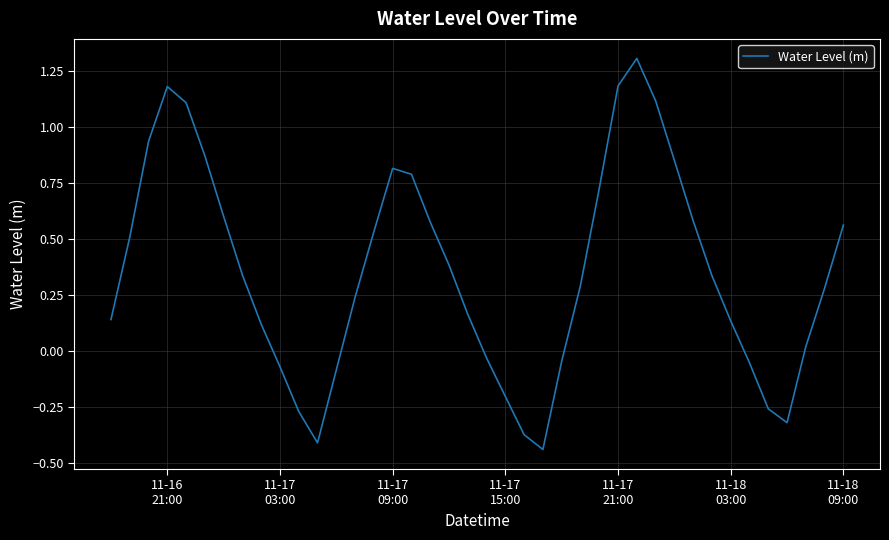

What is the greatest value displayed?

1.3